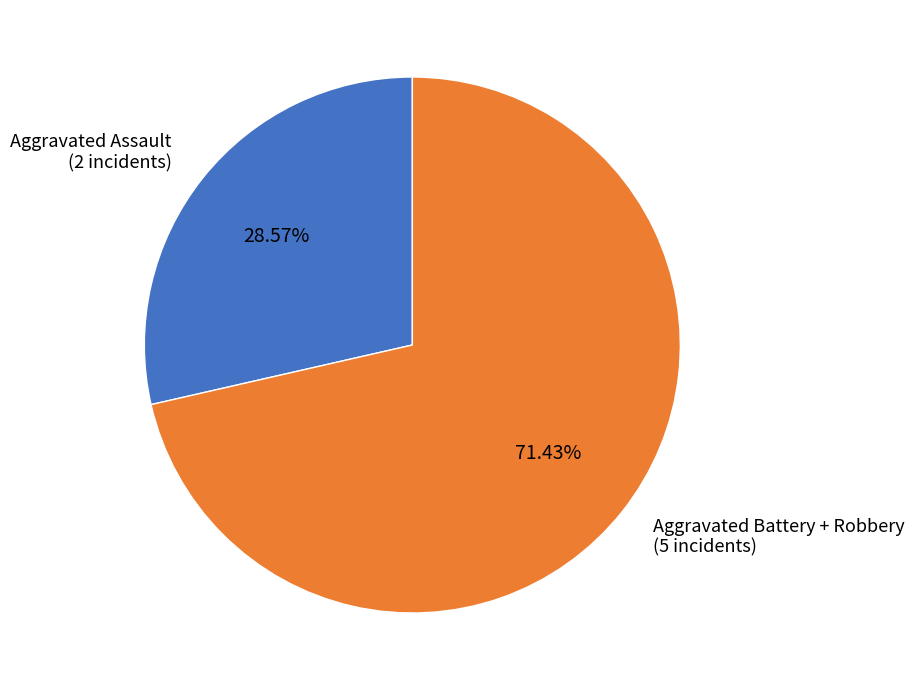

How many slices are in this pie chart?

2